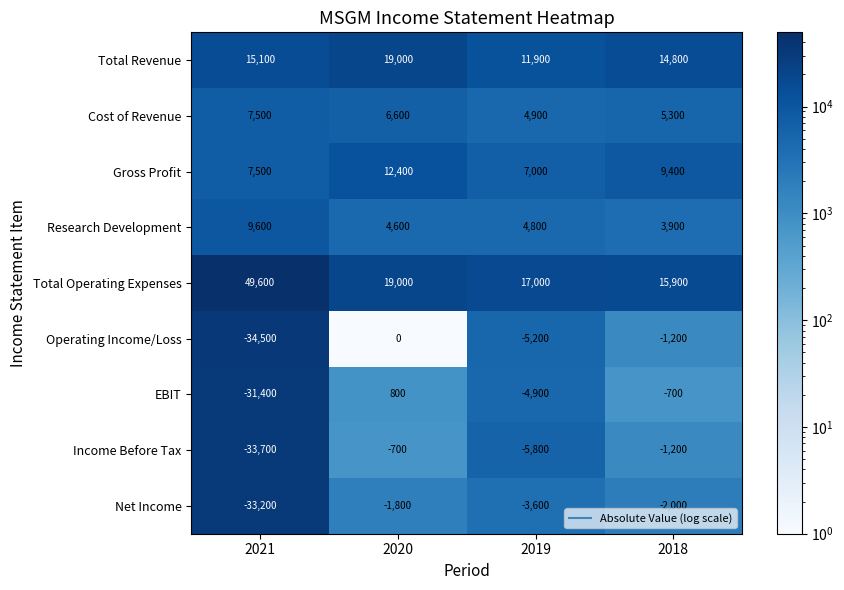

What is the sum of the Total Revenue values at 2020 and 2018?

33800